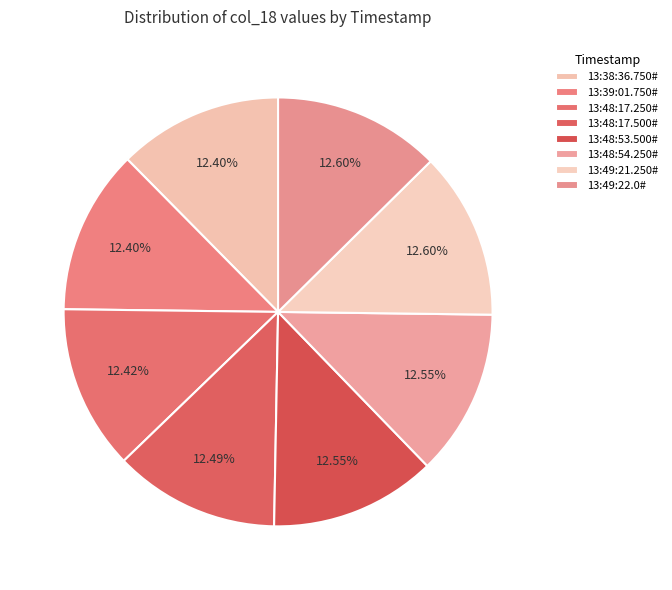

Between 13:48:53.500# and 13:49:22.0#, which is larger?

13:49:22.0#